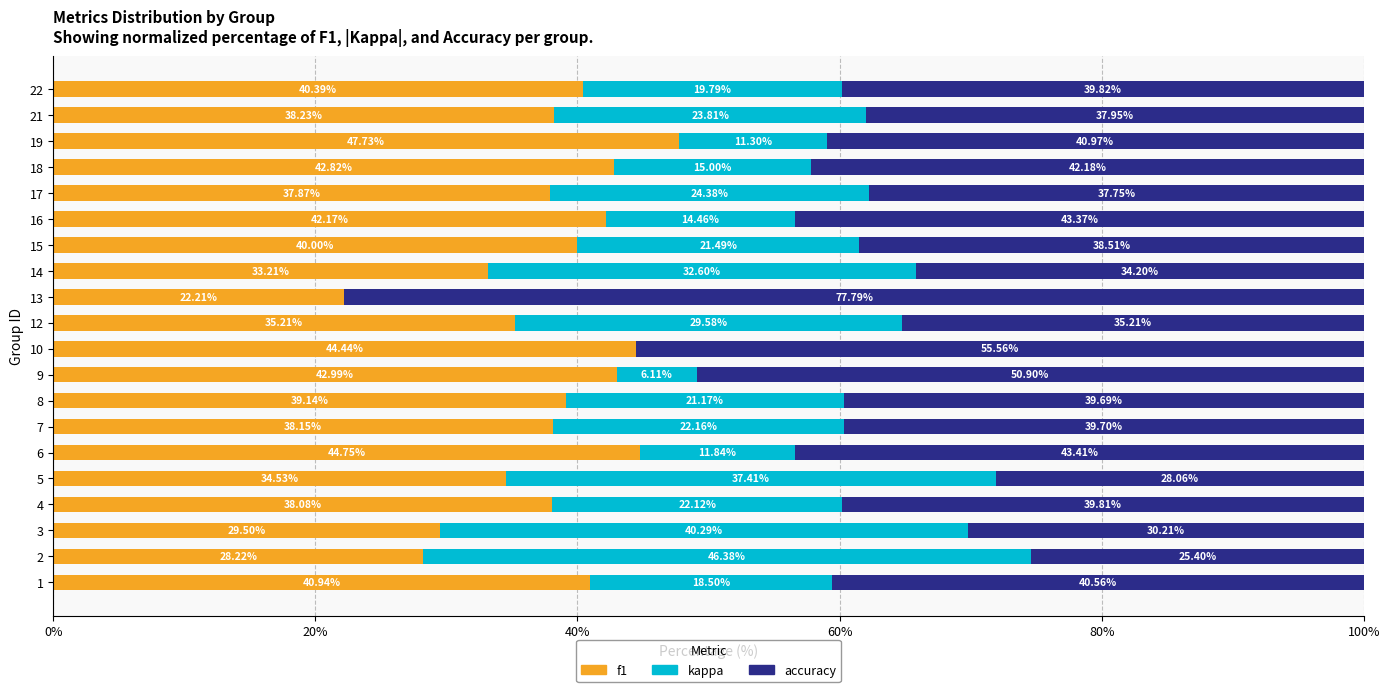

What are all the series names shown in the legend?

f1, kappa, accuracy